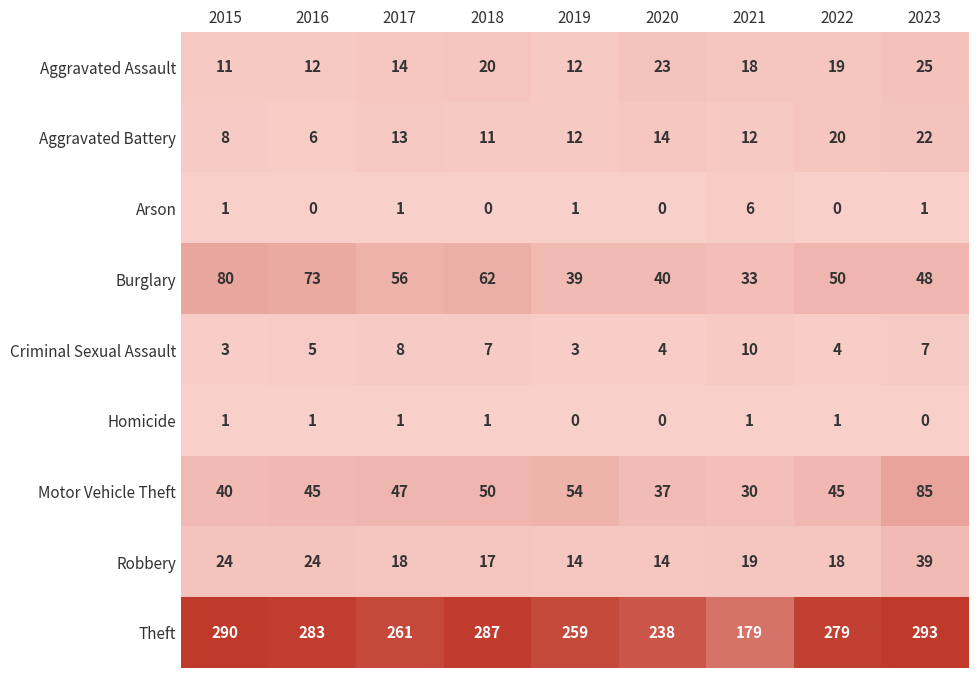

What is the difference between the maximum and second lowest values in the Robbery series?

25